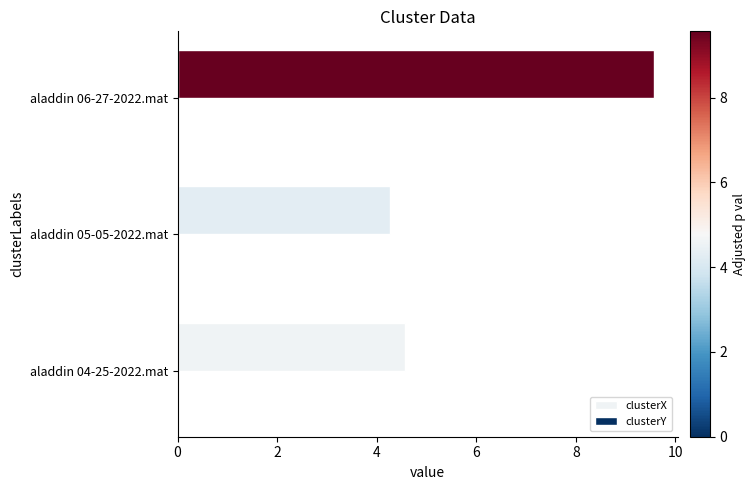

Which label corresponds to the largest value in the chart?

aladdin 06-27-2022.mat